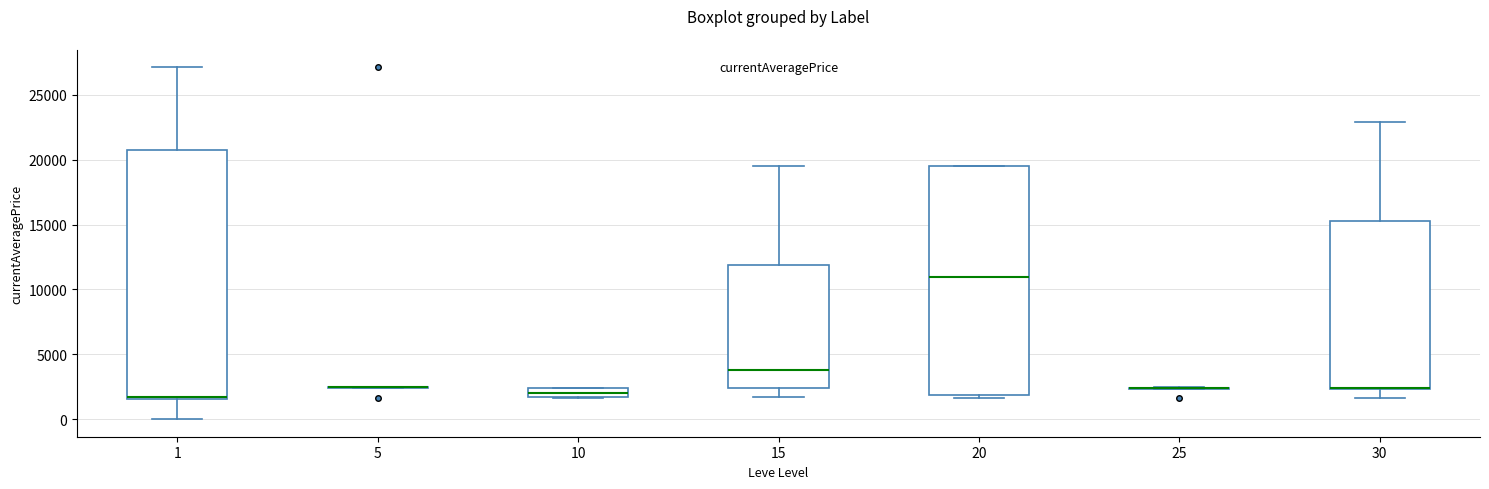

Which box is the tallest, from its lower edge to its upper edge?

1